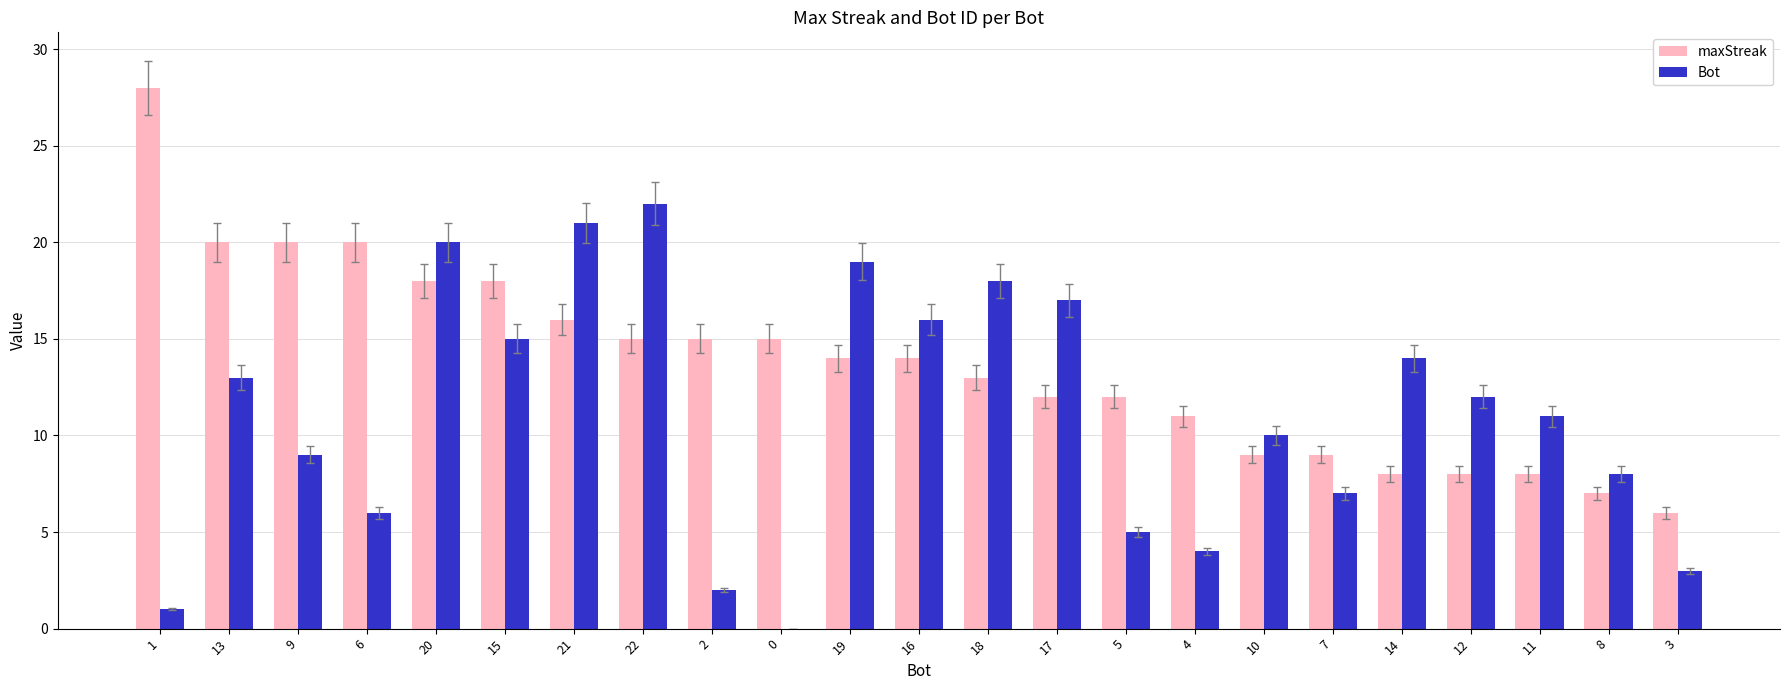

What is the maximum value shown in the chart?

28